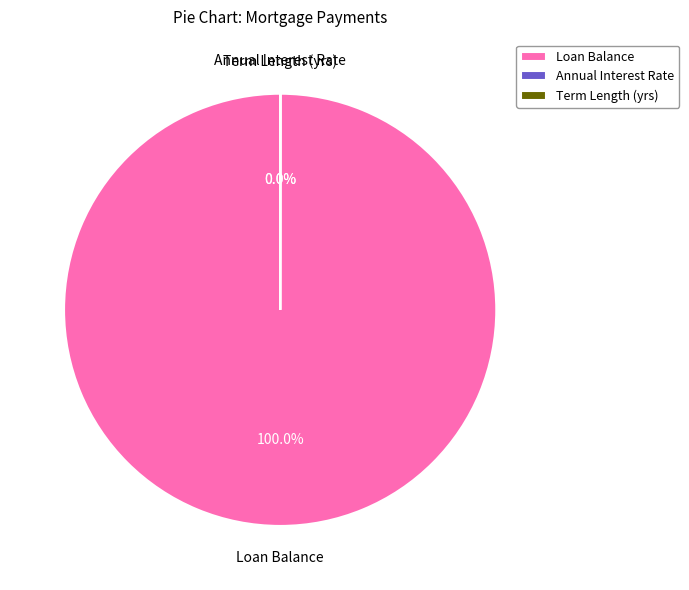

Does Loan Balance represent more than half of the total?

Yes